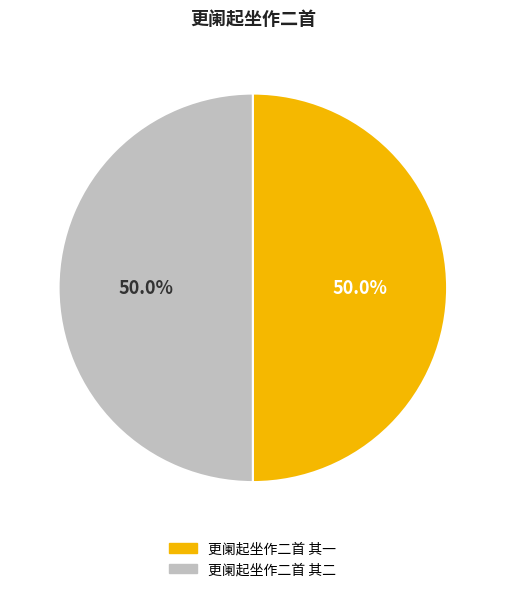

What portion of the pie excludes 更阑起坐作二首 其一?

50.0%